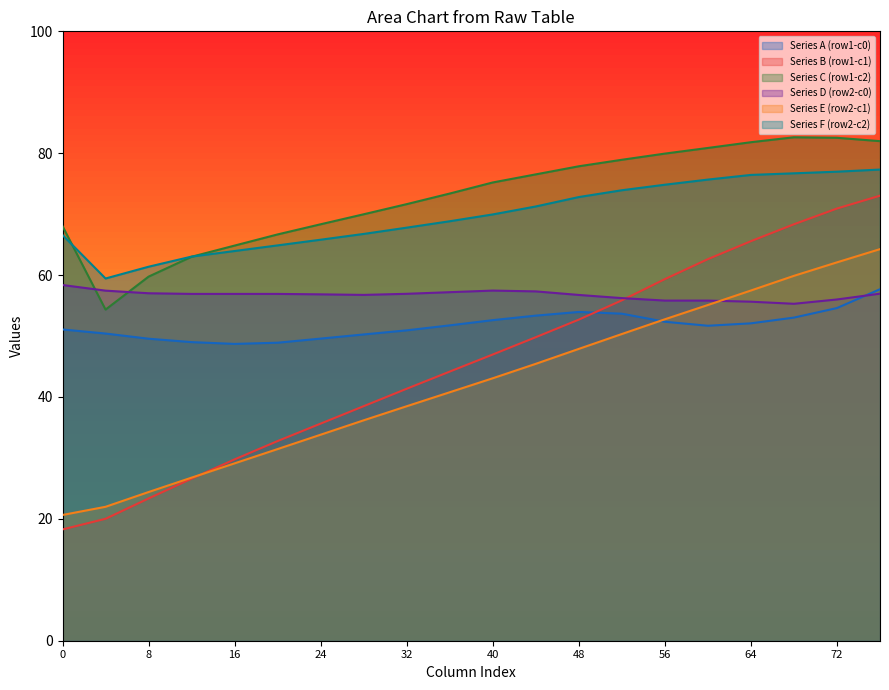

True or false: Series B (row1-c1) has a value of 52.7 at 48.

True